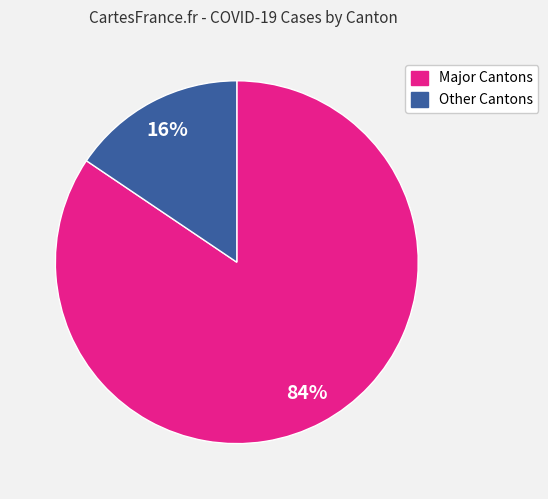

To the nearest percent, what is the average slice percentage?

50%